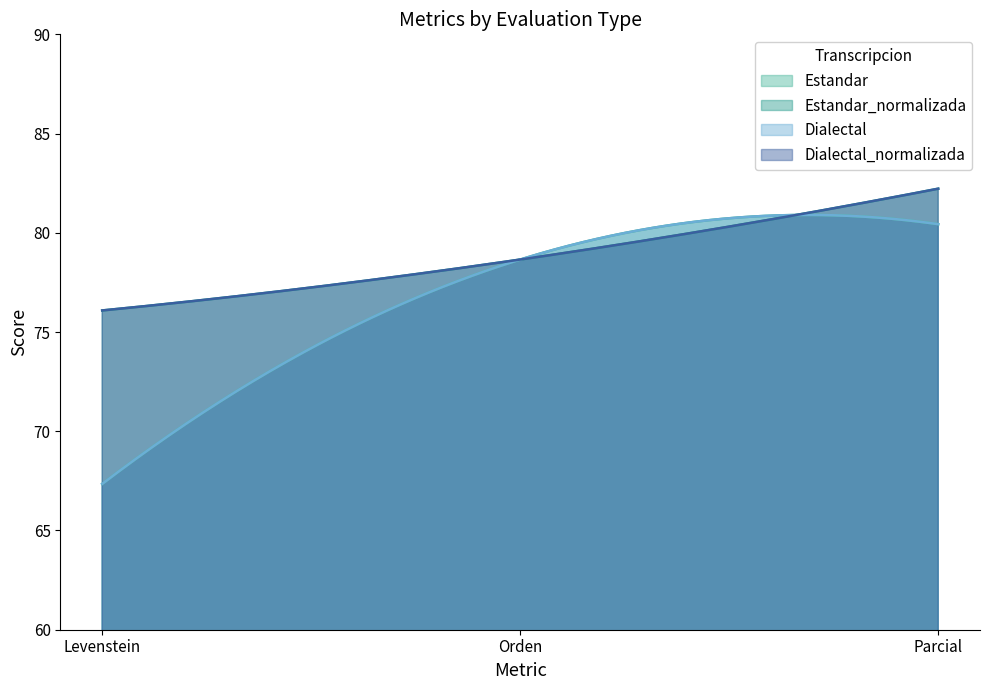

Reading left to right, list all the values displayed in this chart.

Estandar: 67.3	78.7	80.4
Estandar_normalizada: 76.1	78.7	82.2
Dialectal: 67.3	78.7	80.4
Dialectal_normalizada: 76.1	78.7	82.2